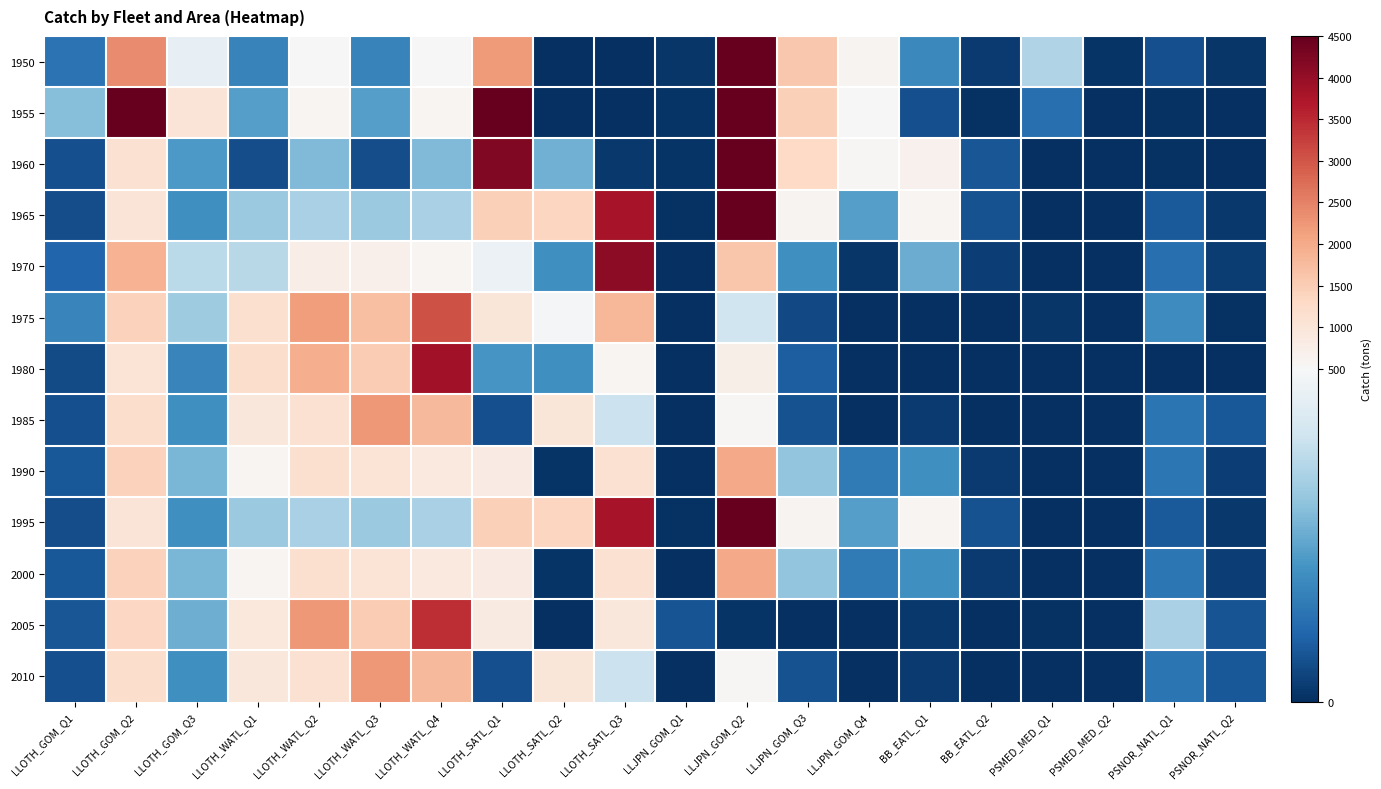

At how many categories does at least one series exceed 10406?

2